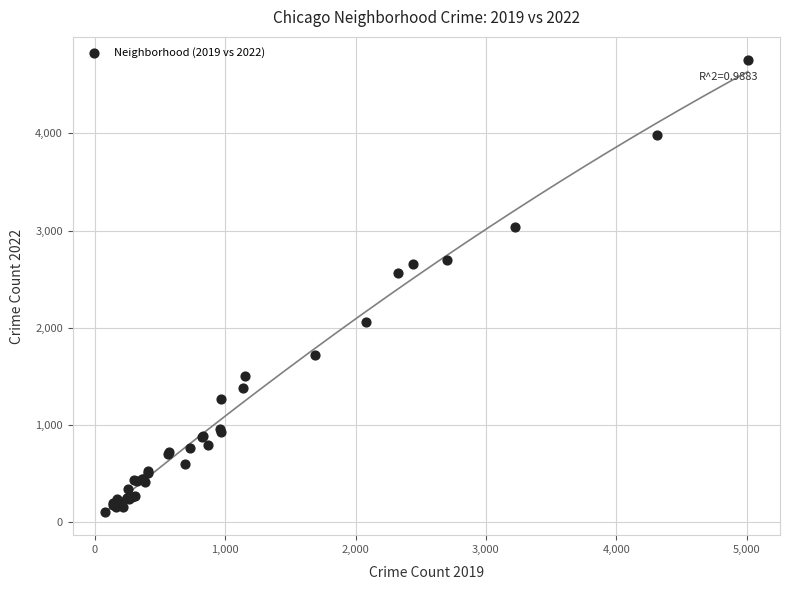

What Y value in the scatter plot is closest to 2430?

2566